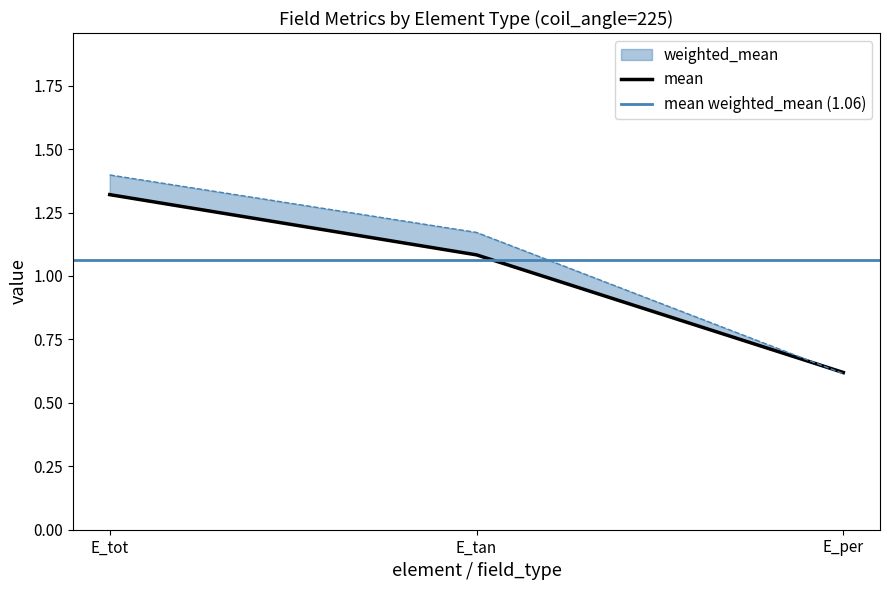

What position from the left is E_tot?

1